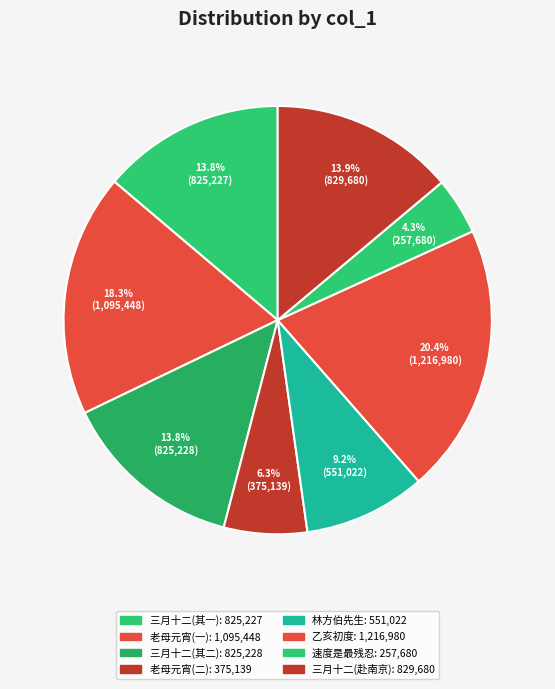

Which category has the smallest portion of the pie?

速度是最残忍和可怕的事情